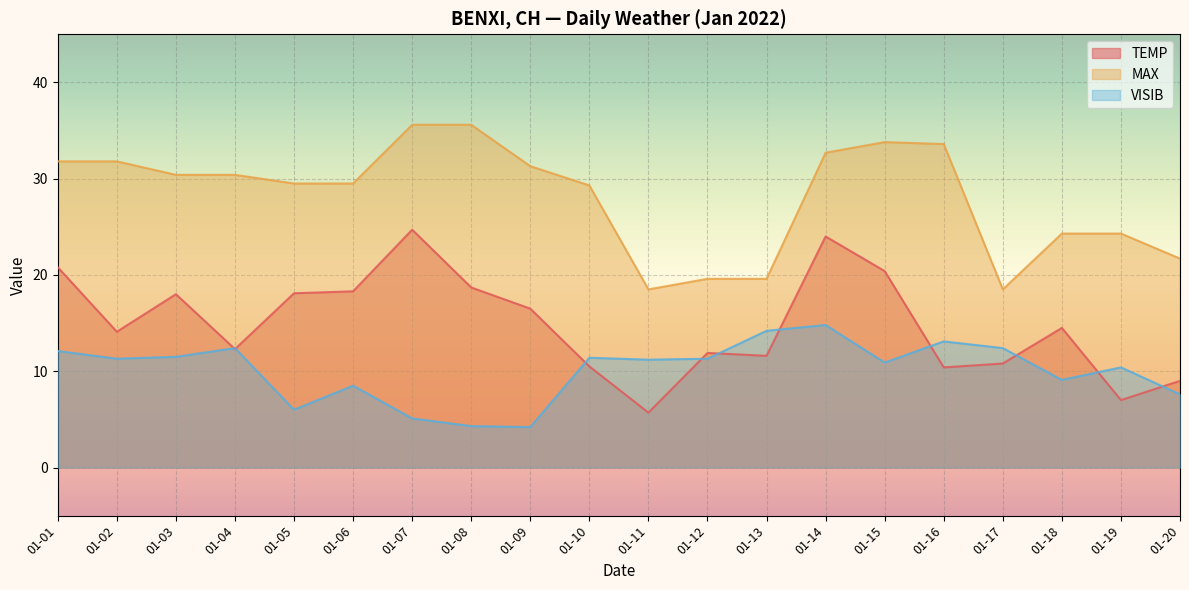

Reading left to right, extract all data points from this chart.

TEMP: 20.8	14.1	18.0	12.3	18.1	18.3	24.7	18.7	16.5	10.5	5.7	11.9	11.6	24.0	20.4	10.4	10.8	14.5	7.0	9.0
MAX: 31.8	31.8	30.4	30.4	29.5	29.5	35.6	35.6	31.3	29.3	18.5	19.6	19.6	32.7	33.8	33.6	18.5	24.3	24.3	21.7
VISIB: 12.1	11.3	11.5	12.4	6.0	8.5	5.1	4.3	4.2	11.4	11.2	11.3	14.2	14.8	10.9	13.1	12.4	9.1	10.4	7.6